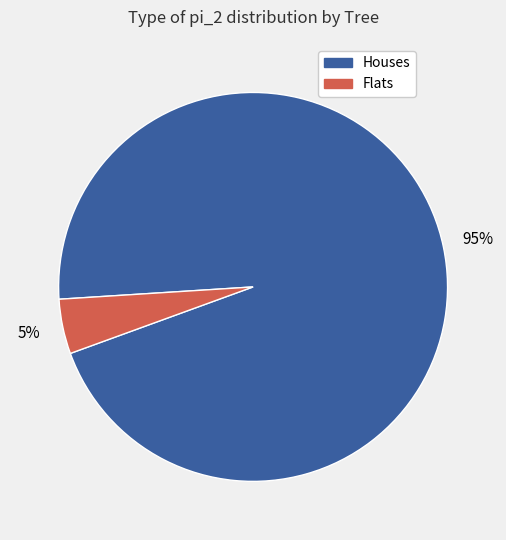

To the nearest percent, what is the average slice percentage?

50%